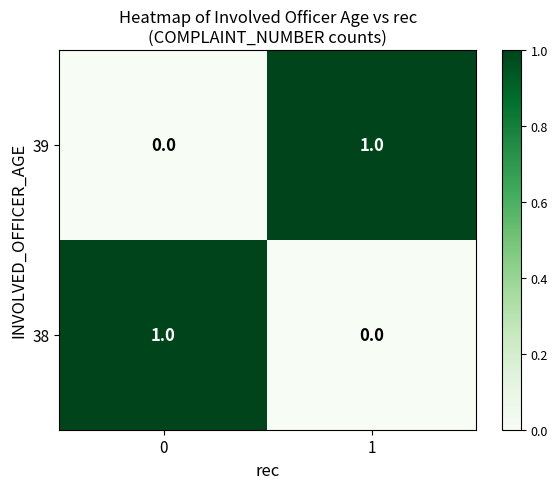

The 38 series shows 0 at 1. True or false?

True